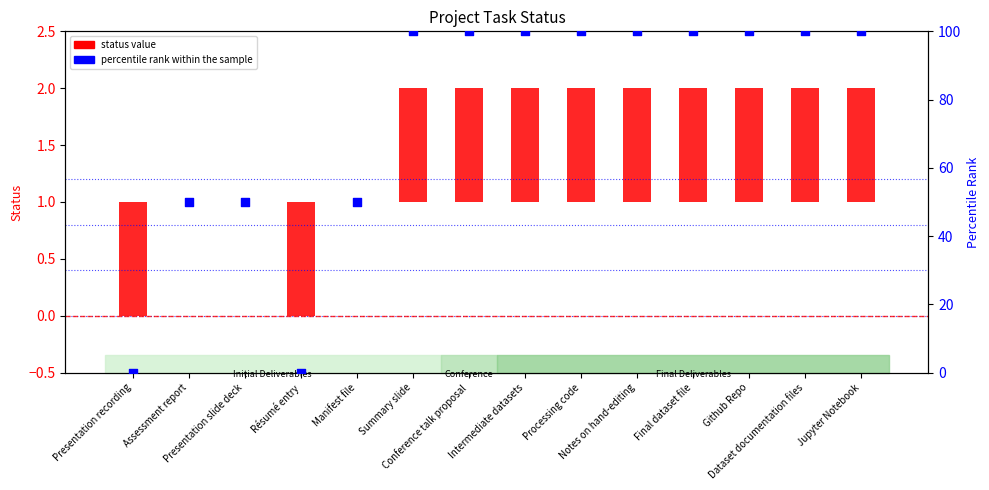

Which series has the largest Y range (max minus min)?

percentile rank within the sample